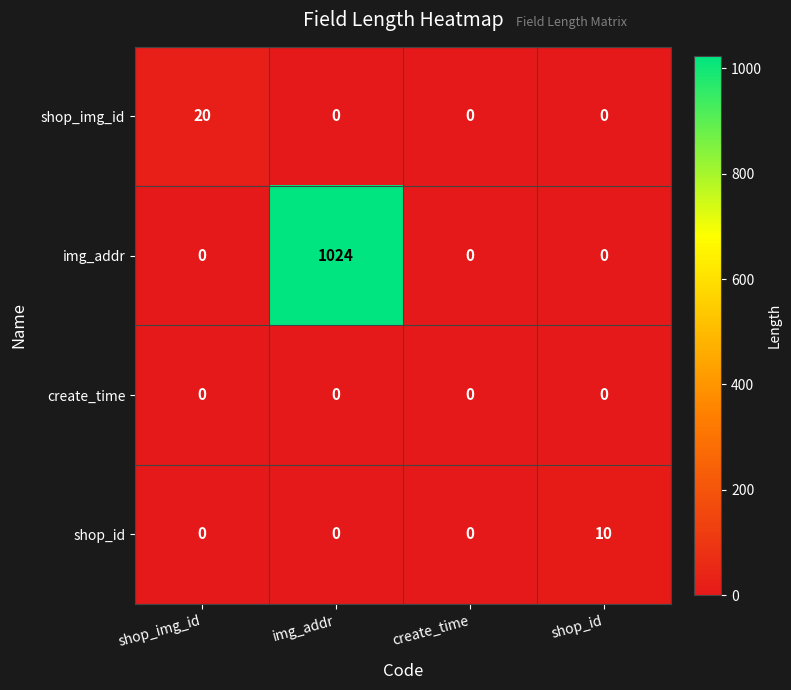

How many distinct data groups are displayed?

4